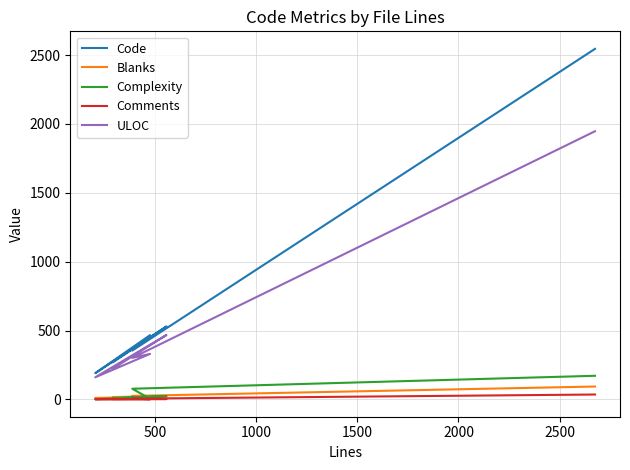

True or false: Comments and Blanks intersect in this chart.

False